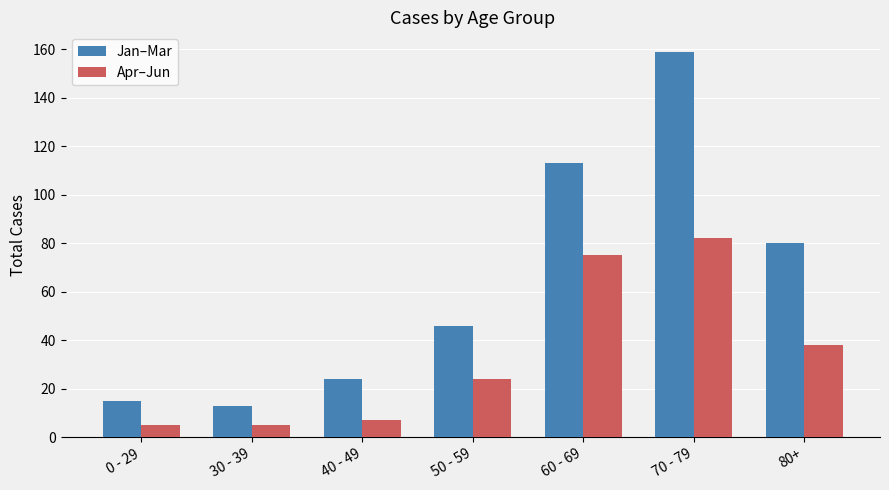

What is the difference between the highest and lowest values at 60 - 69?

38